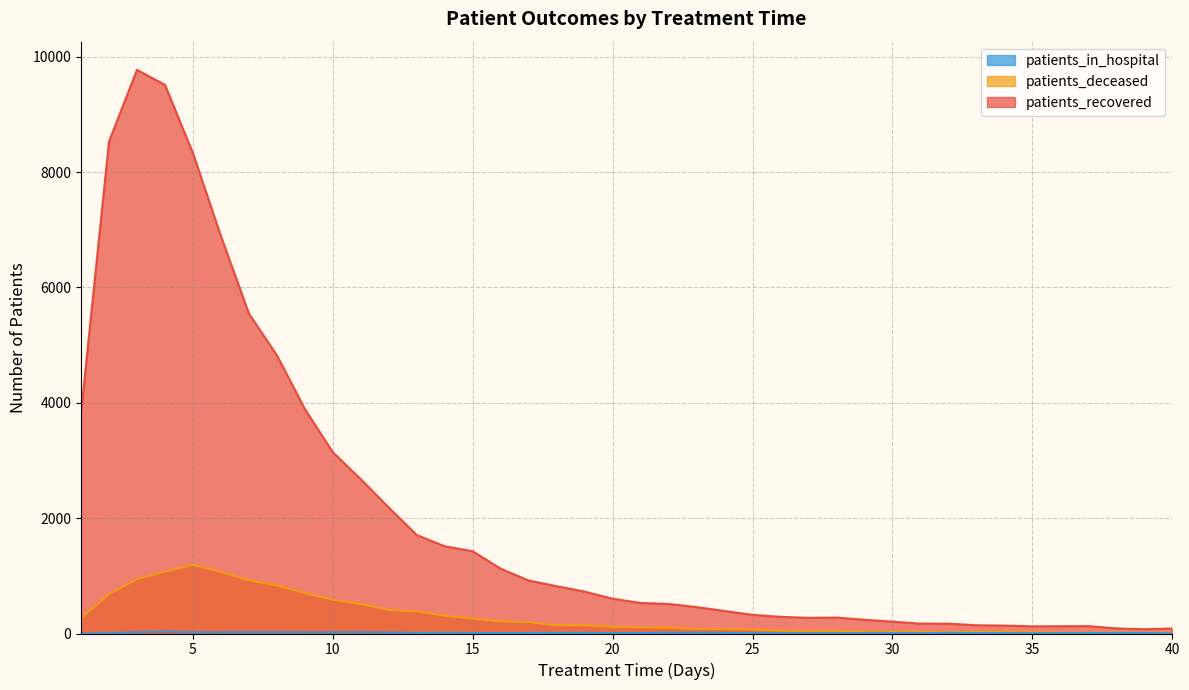

The value of patients_in_hospital at 3 is 21. True or false?

True